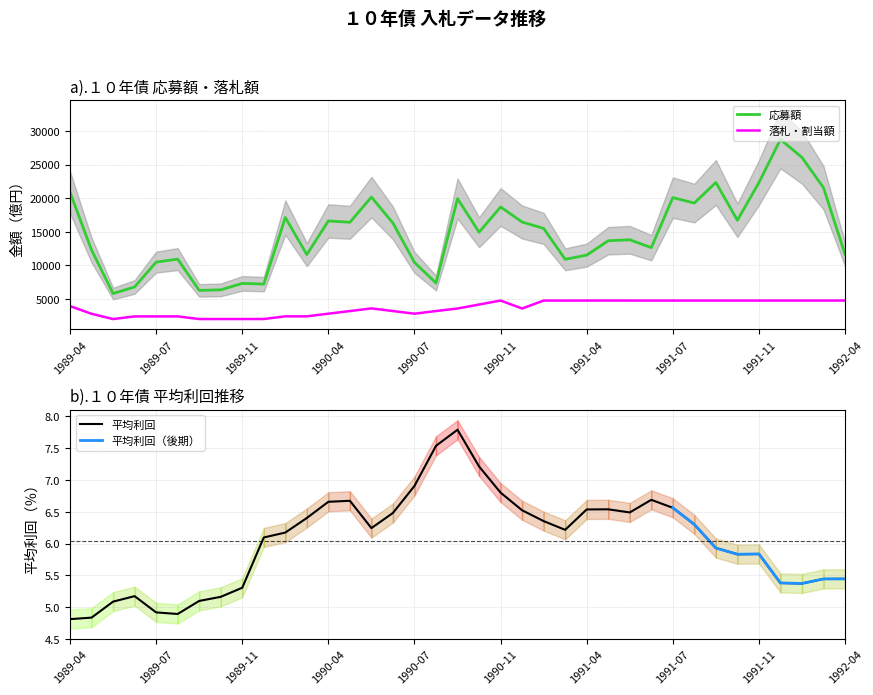

Between 1990-02 and 1991-02, which series saw the biggest shift?

落札・割当額